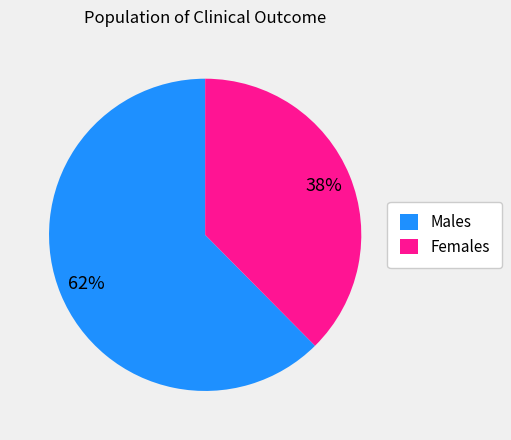

To the nearest percent, what is the combined percentage of Males and Females?

100%